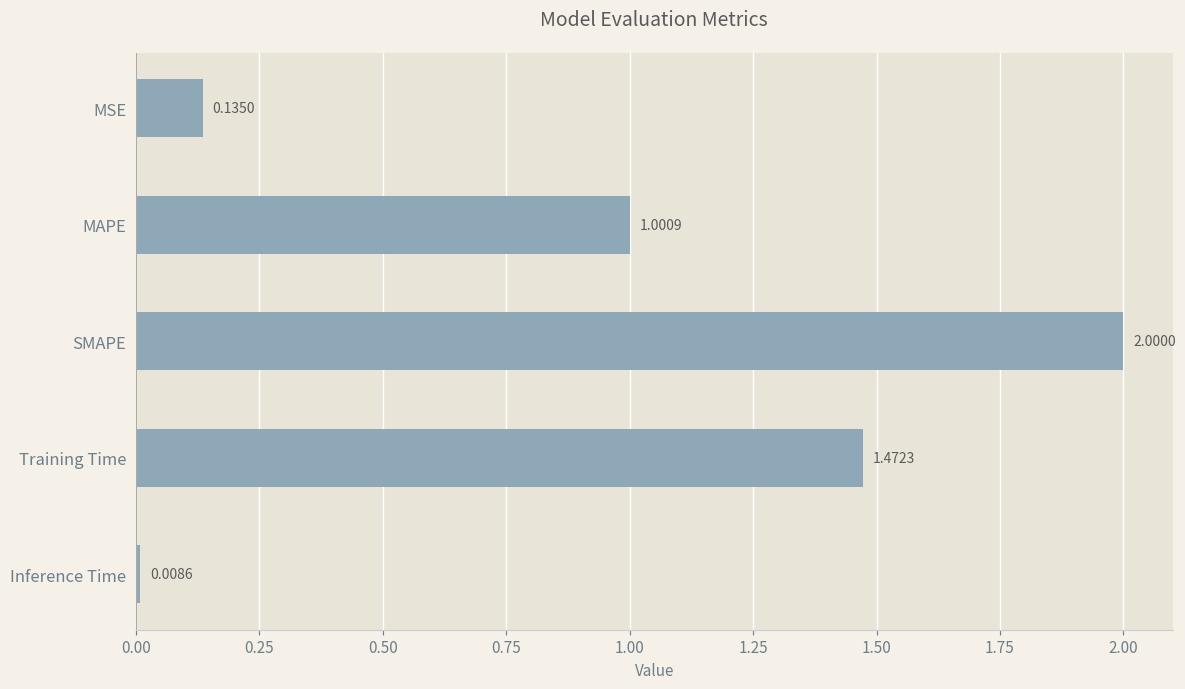

How many values exceed 1?

3